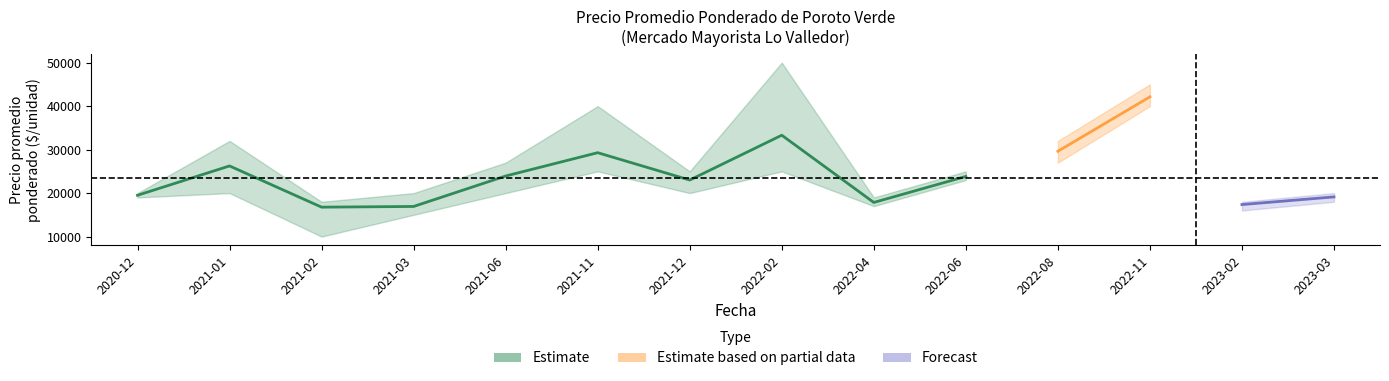

At which label does Precio maximo reach its minimum?

2021-02